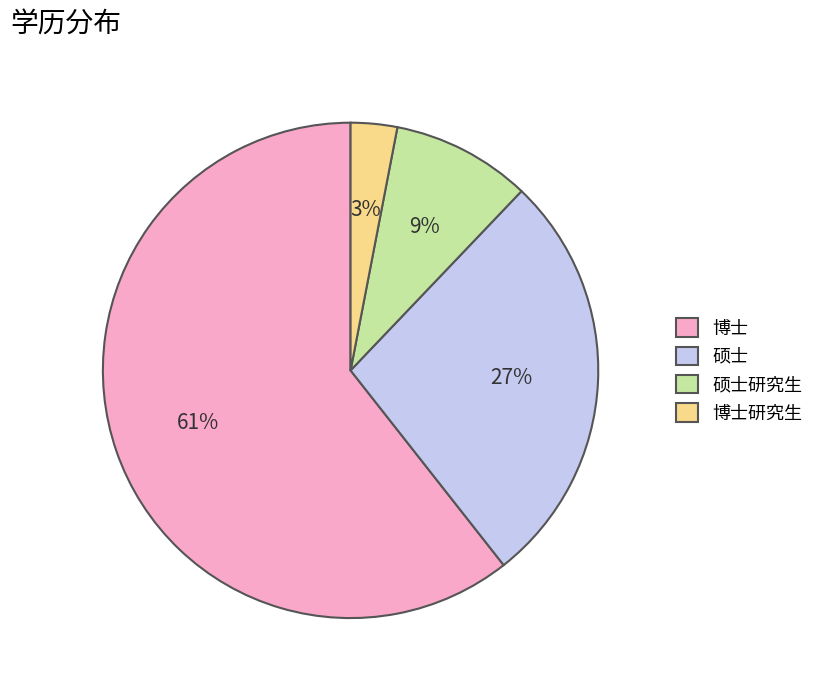

Between 博士 and 硕士, which is larger?

博士